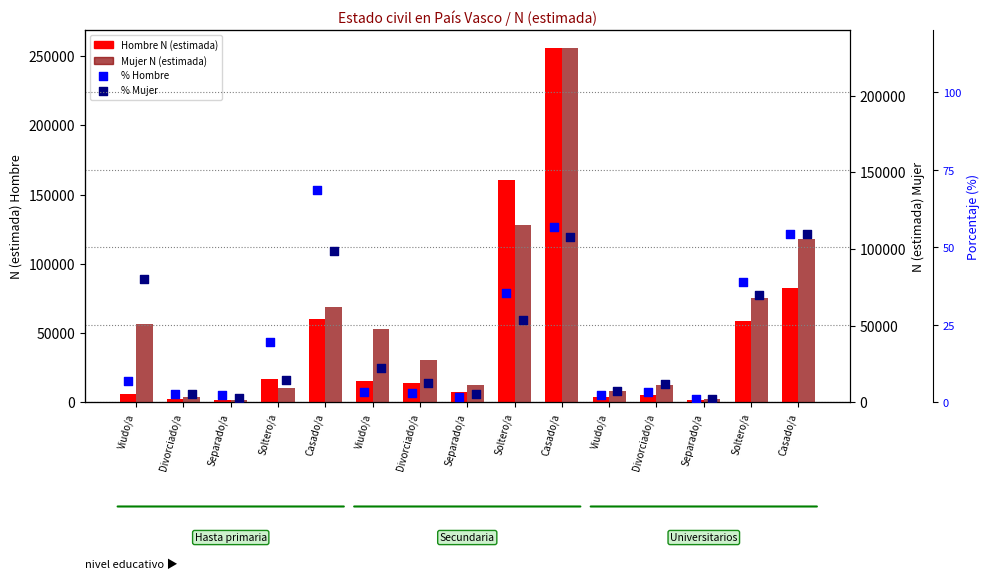

What is the total value across all series at Separado/a?

3668.6